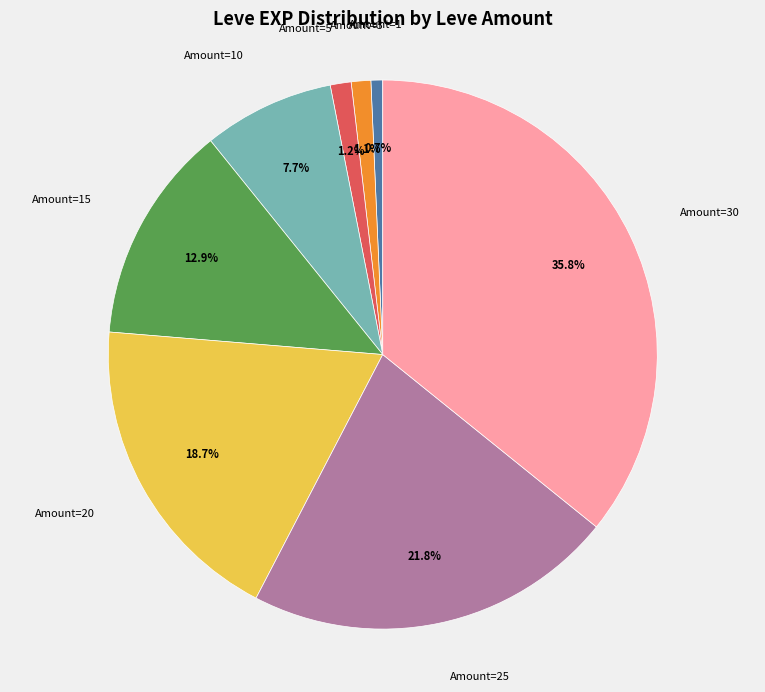

Is there a majority slice in this chart?

No